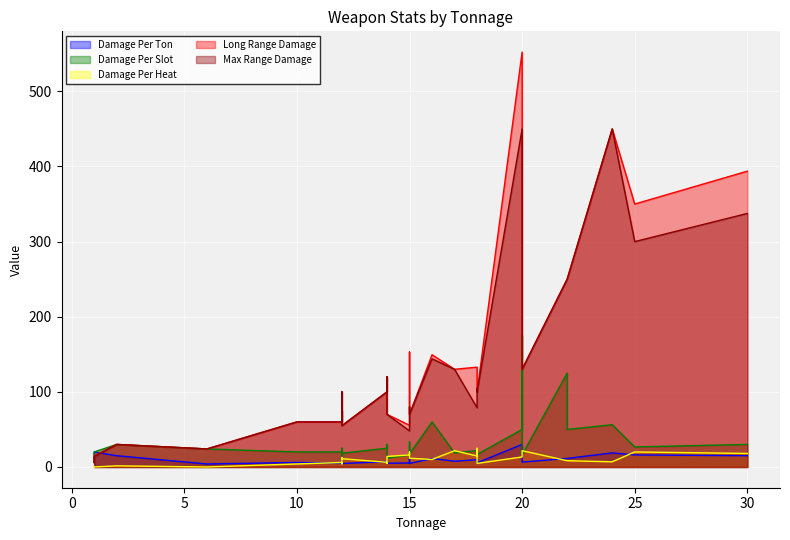

Reading right to left, extract all data points from this chart.

Damage Per Ton: 15=4.7	14=5.0	12=6.2	24=18.8	14=8.6	15=5.3	12=4.6	10=6.0	12=5.0	12=5.0	17=7.7	20=6.5	12=8.3	14=7.1	18=8.3	14=6.4	18=5.6	18=9.7	16=11.2	20=17.5	25=16.0	15=13.3	22=11.4	22=11.4	20=30.0	30=15.0	6=4.0	1=20.0	2=15.0	1=6.0
Damage Per Slot: 15=17.5	14=11.7	12=18.8	24=56.2	14=30.0	15=16.0	12=18.3	10=20.0	12=20.0	12=15.0	17=18.6	20=16.2	12=25.0	14=25.0	18=18.8	14=22.5	18=16.7	18=21.9	16=60.0	20=175.0	25=26.7	15=33.3	22=50.0	22=125.0	20=50.0	30=30.0	6=24.0	1=20.0	2=30.0	1=6.0
Damage Per Heat: 15=11.7	14=14.0	12=12.5	24=6.9	14=4.8	15=16.0	12=11.0	10=4.0	12=6.0	12=6.0	17=21.7	20=21.7	12=4.2	14=6.2	18=25.0	14=5.0	18=4.8	18=14.6	16=10.0	20=17.5	25=20.0	15=20.0	22=8.3	22=8.3	20=13.3	30=18.0	6=0.0	1=0.0	2=1.5	1=0.5
Long Range Damage: 15=70.0	14=70.0	12=75.0	24=450.0	14=120.0	15=55.5	12=55.0	10=60.0	12=60.0	12=60.0	17=130.0	20=130.0	12=100.0	14=100.0	18=131.4	14=90.0	18=100.0	18=132.9	16=149.4	20=245.0	25=350.0	15=153.0	22=250.0	22=250.0	20=552.3	30=393.8	6=24.0	1=15.1	2=30.0	1=6.0
Max Range Damage: 15=70.0	14=70.0	12=75.0	24=450.0	14=120.0	15=48.0	12=55.0	10=60.0	12=60.0	12=60.0	17=130.0	20=130.0	12=100.0	14=100.0	18=105.0	14=90.0	18=100.0	18=78.8	16=144.0	20=140.0	25=300.0	15=80.0	22=250.0	22=250.0	20=450.0	30=337.5	6=24.0	1=14.0	2=30.0	1=6.0